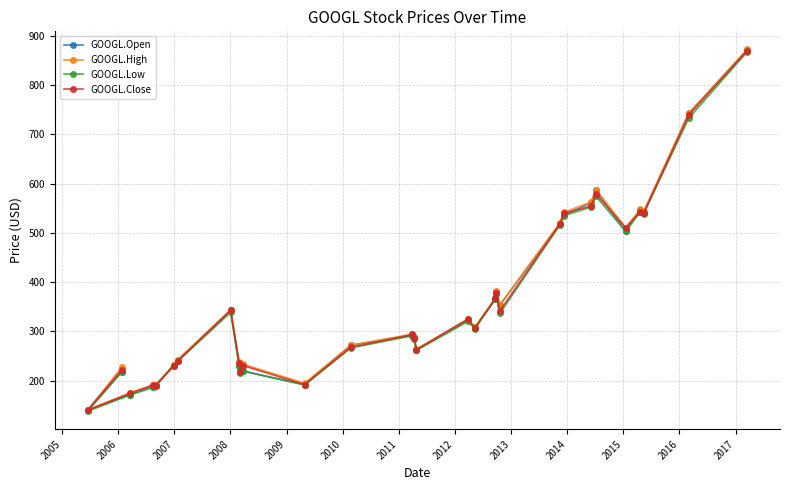

What are all the series names shown in the legend?

GOOGL.Open, GOOGL.High, GOOGL.Low, GOOGL.Close